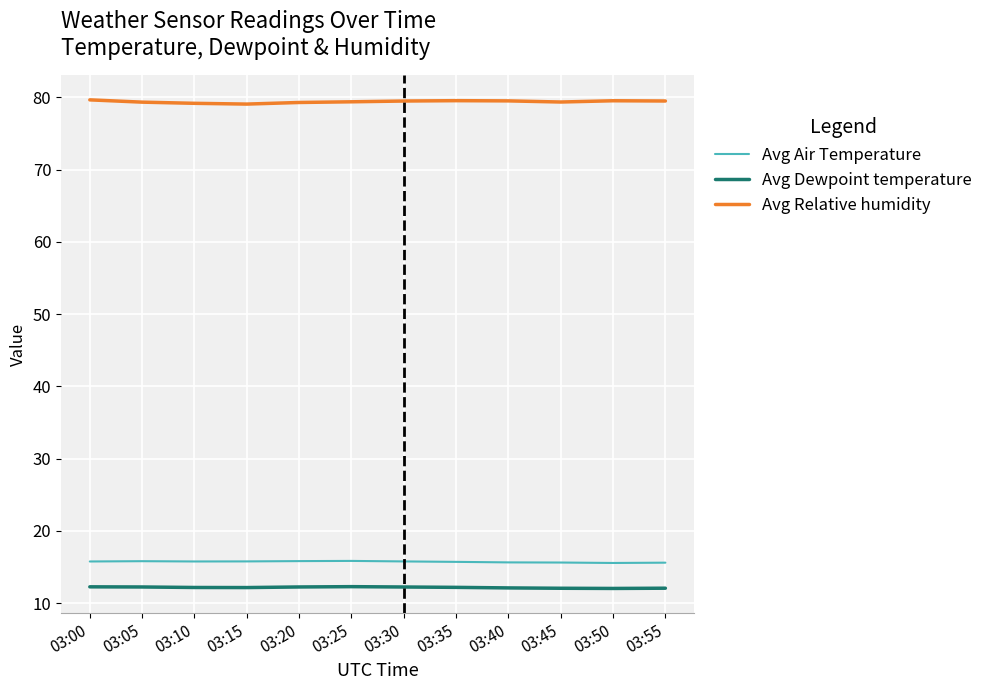

What is the total value across all series at 03:55?

107.1